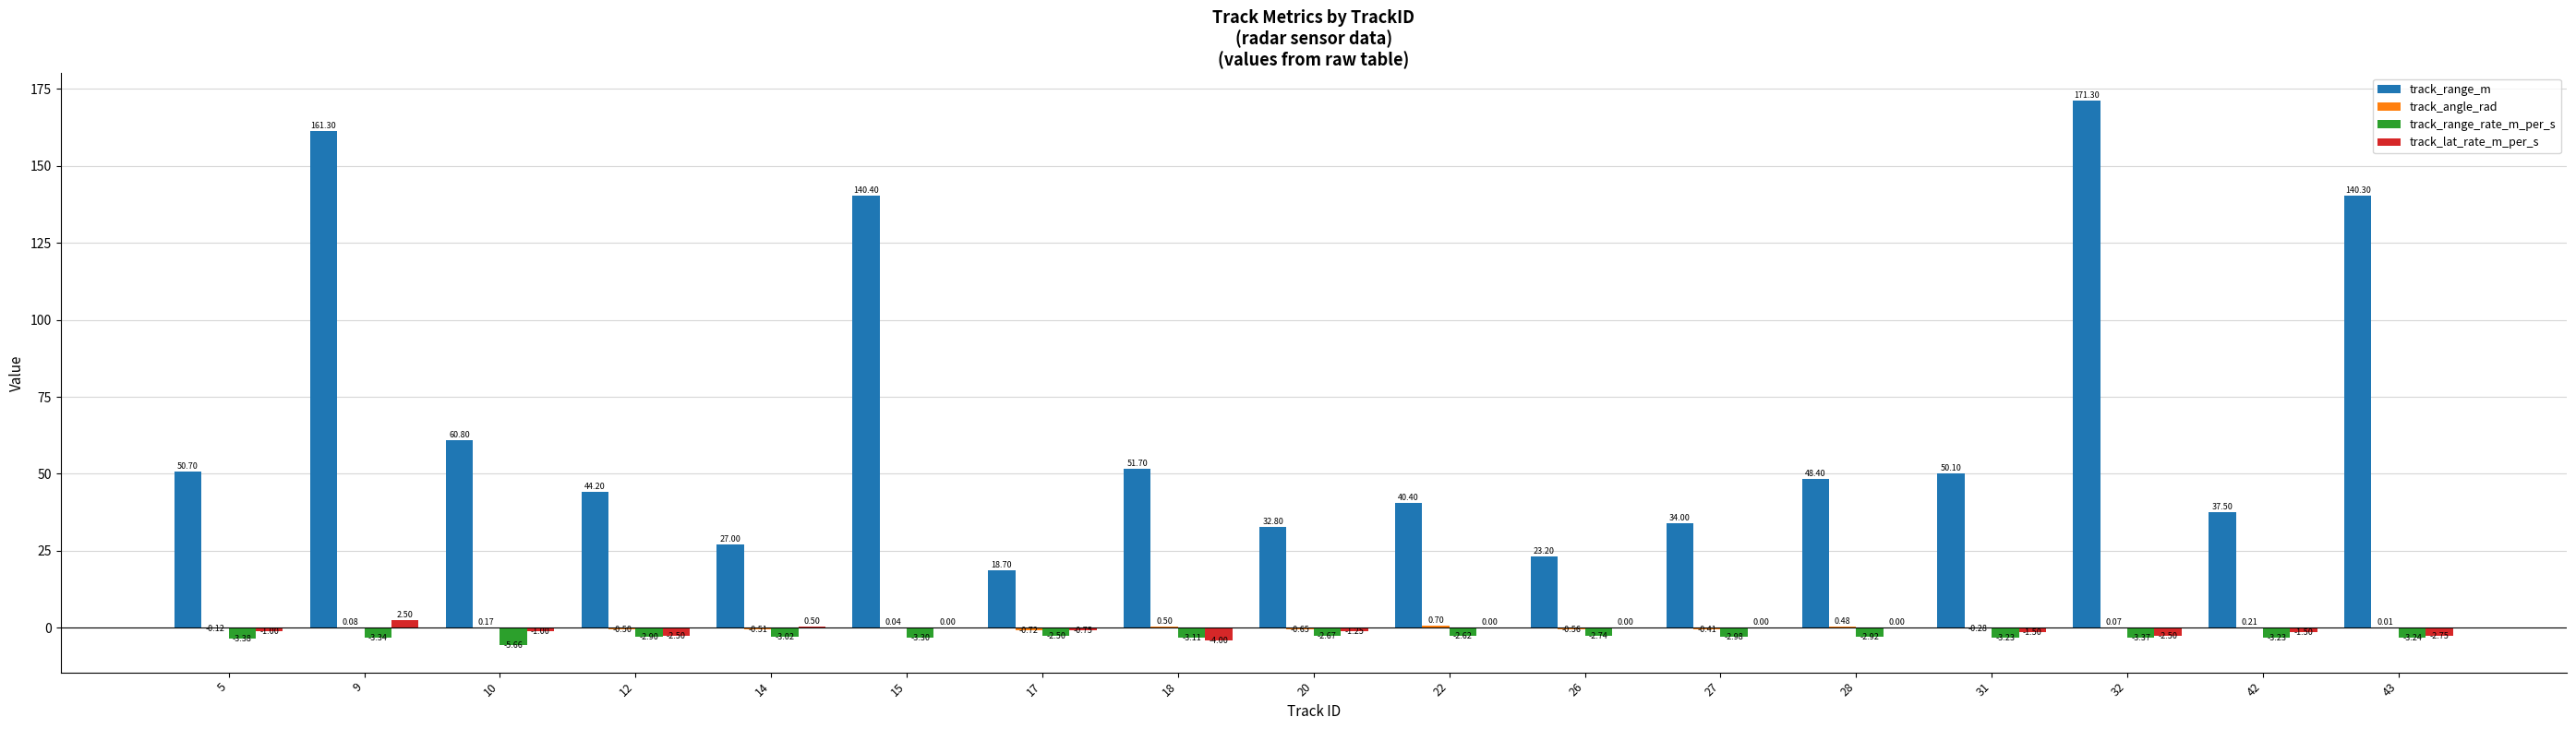

Which series changed the most between 26 and 27?

track_range_m